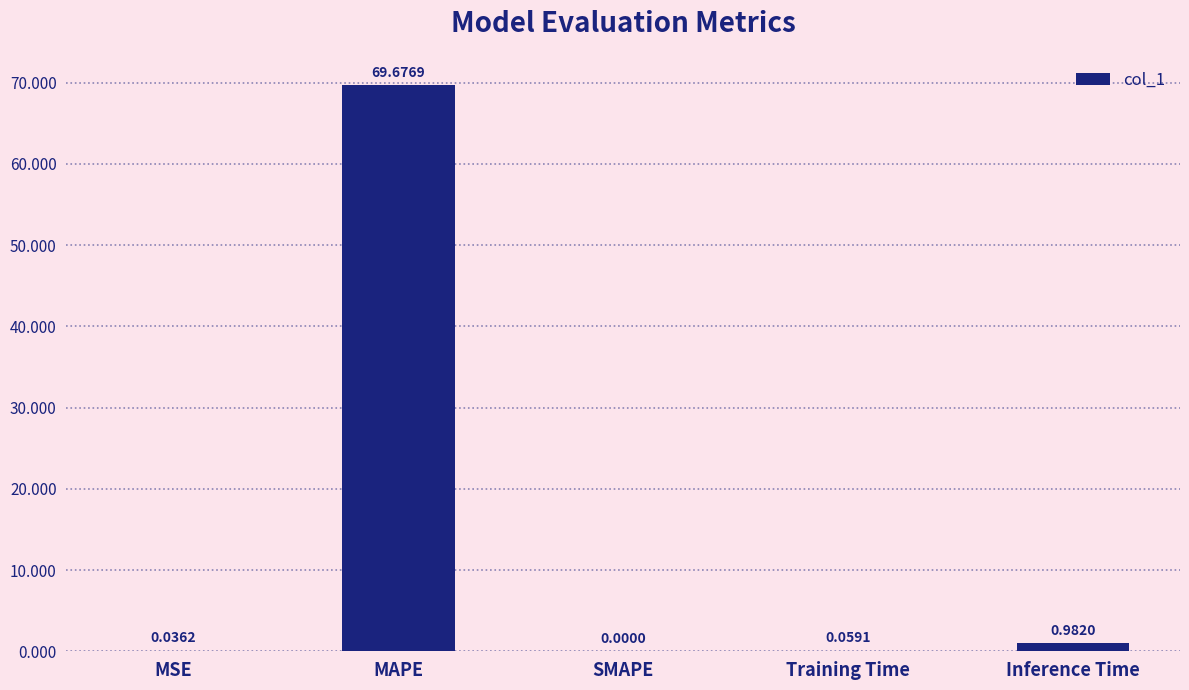

How many values exceed 0?

4